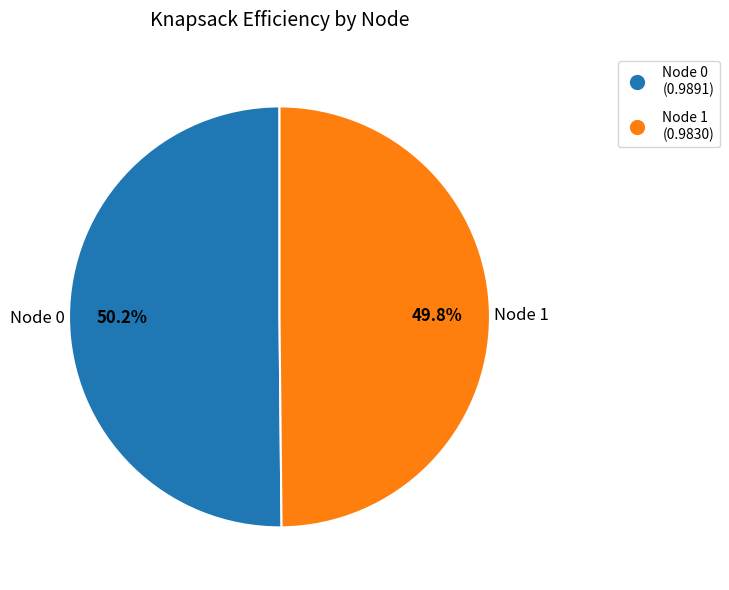

What percentage do Node 0 and Node 1 together represent?

100.0%